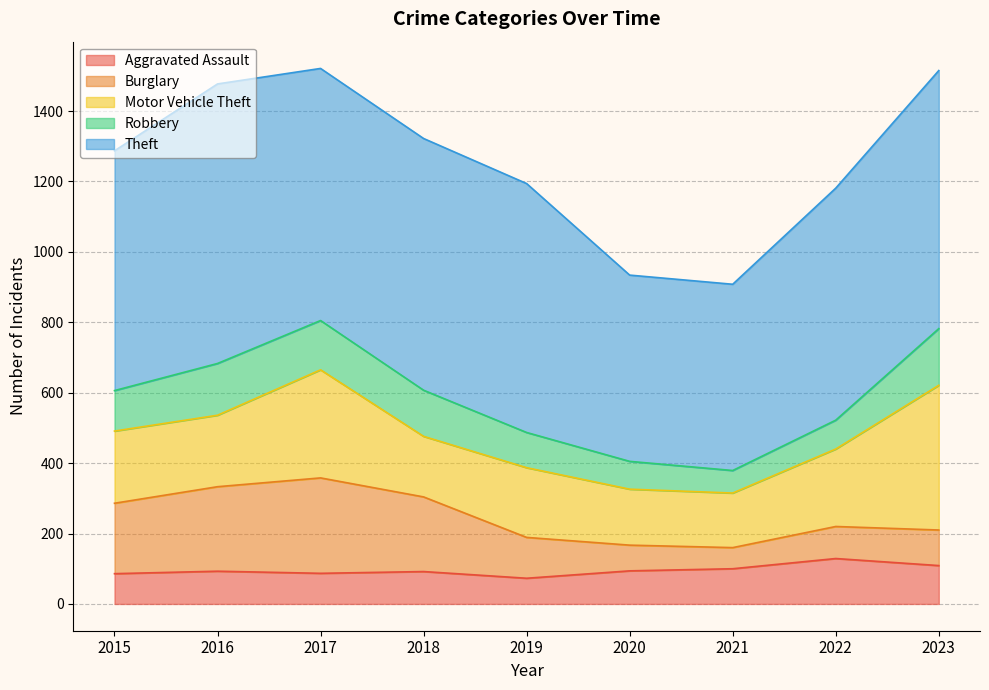

At which category does Theft reach its first local peak?

2016